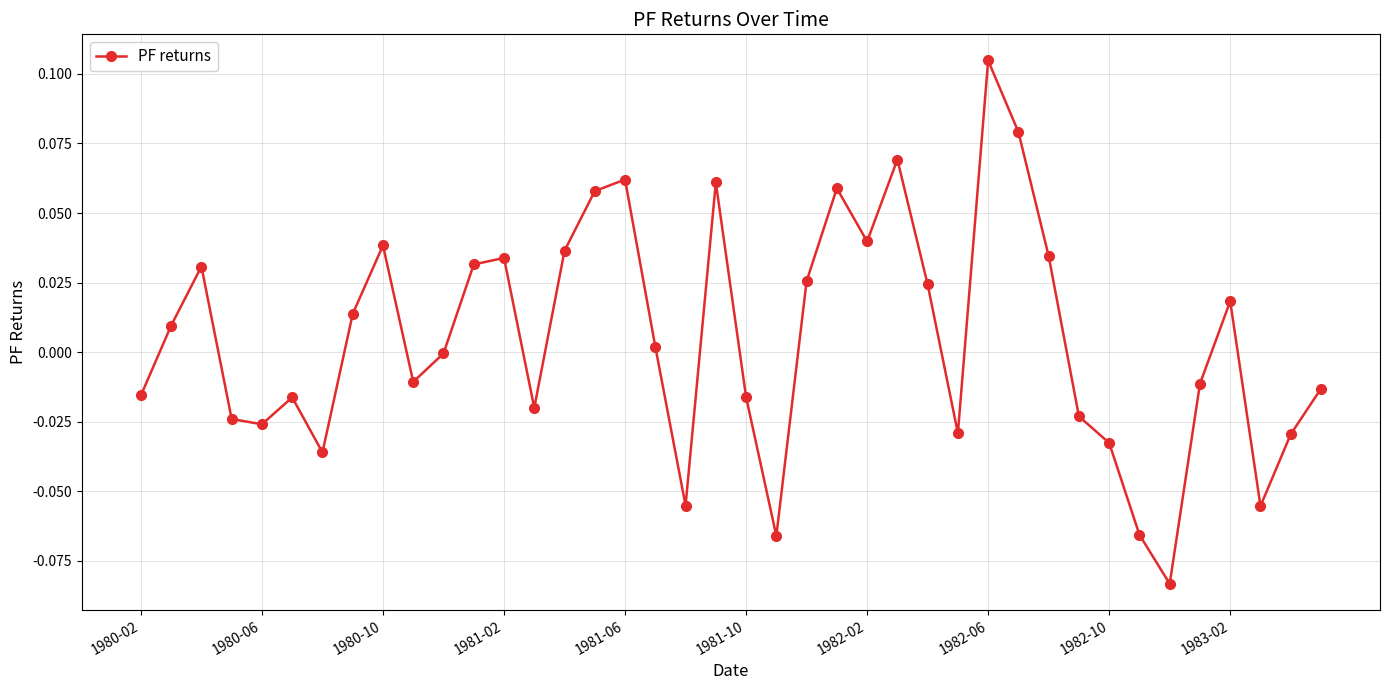

True or false: the data has more than 0 interior local peaks.

True